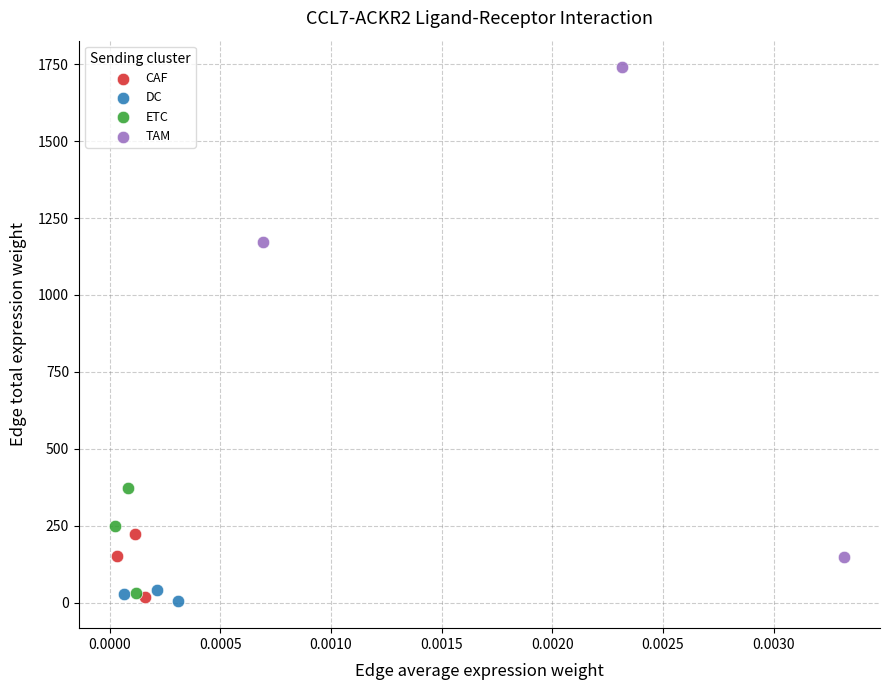

Which series contains the highest Y value?

TAM